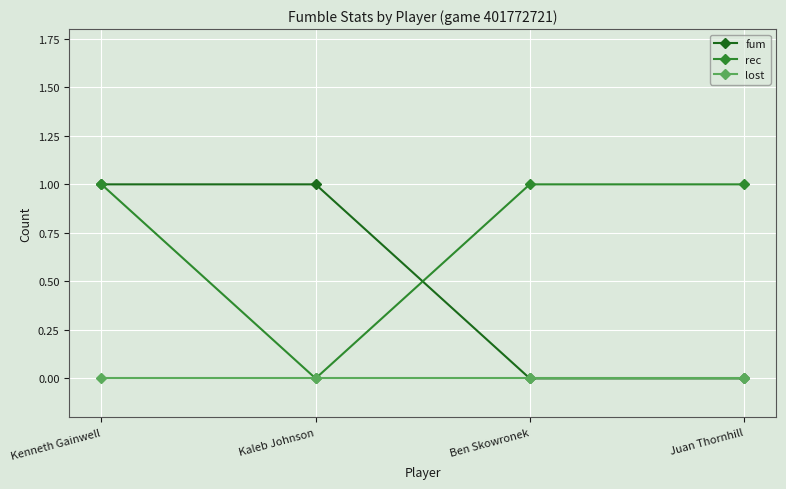

Is it true that rec equals 1 at Kenneth Gainwell?

True